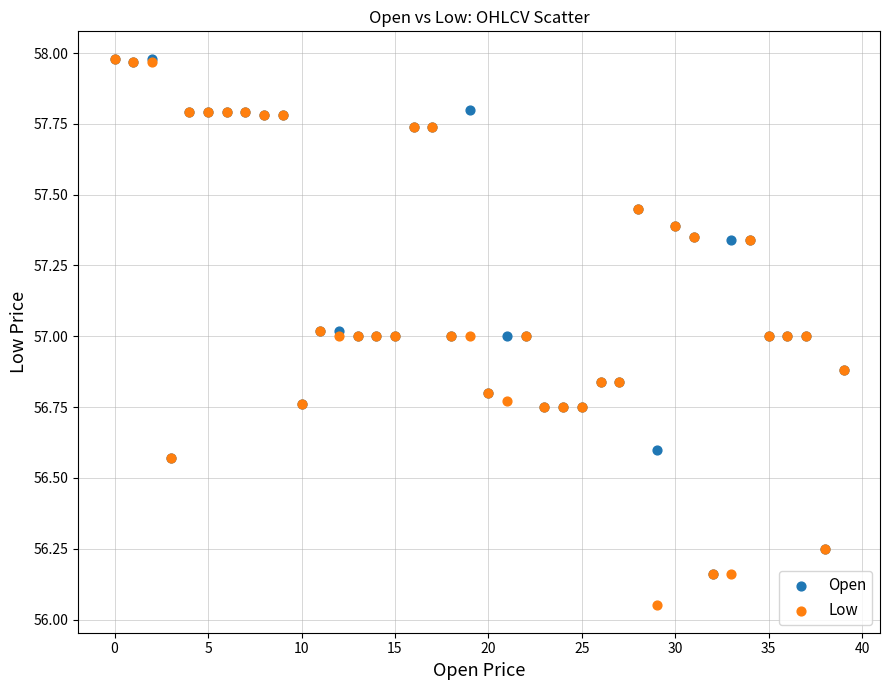

What are all the series names shown in the legend?

Open, Low